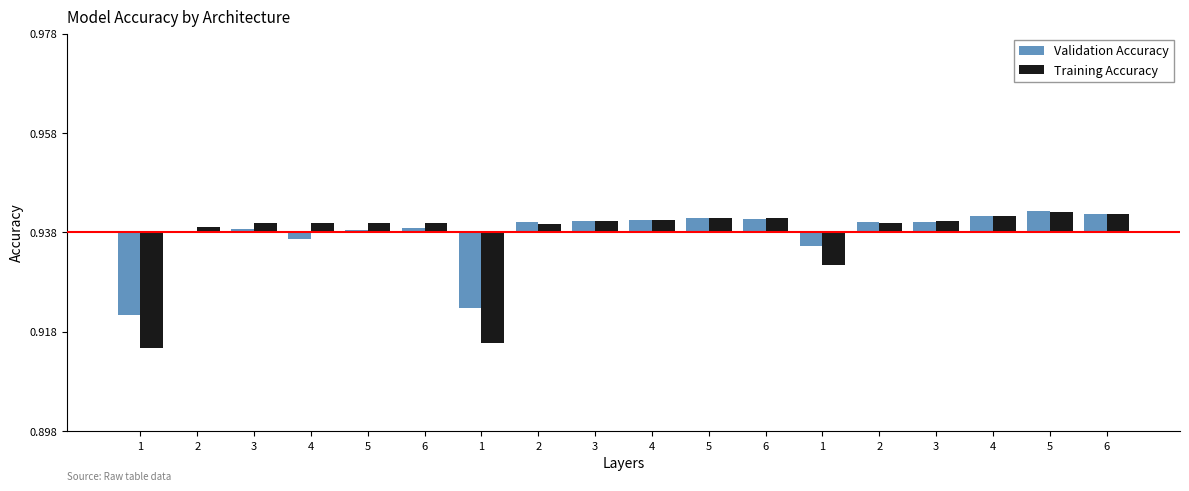

List the labels in order of Training Accuracy value, smallest first.

1, 1, 1, 2, 2, 3, 4, 6, 5, 2, 3, 3, 4, 5, 6, 4, 6, 5